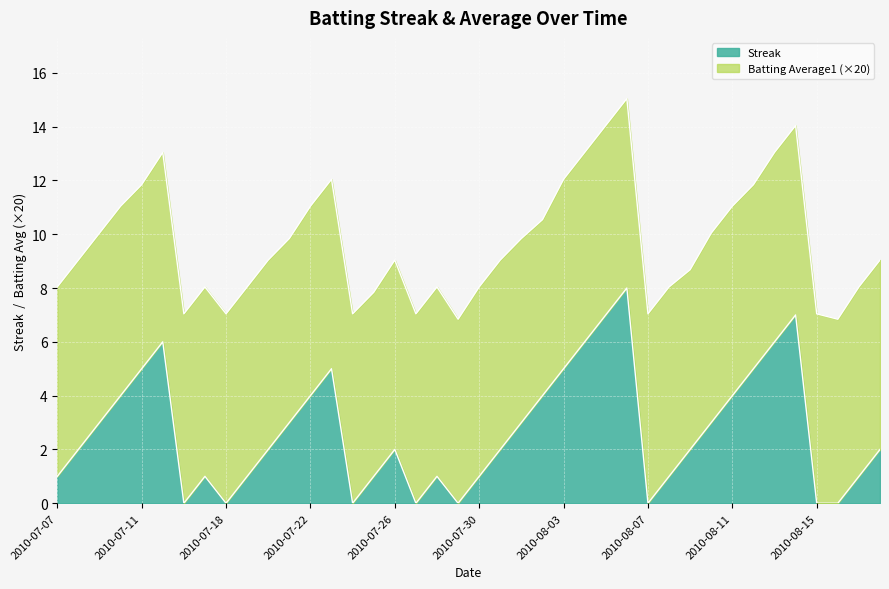

How many data points does each series have?

40